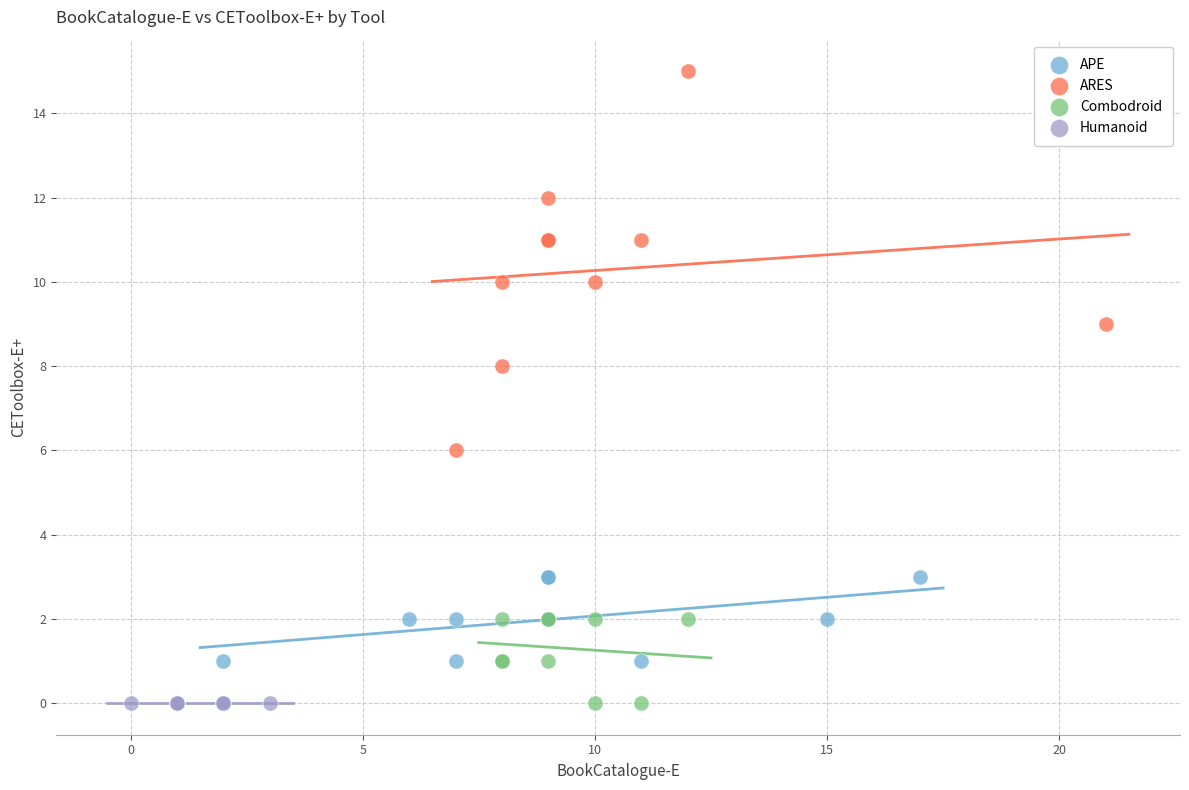

What are all the series names shown in the legend?

APE, ARES, Combodroid, Humanoid